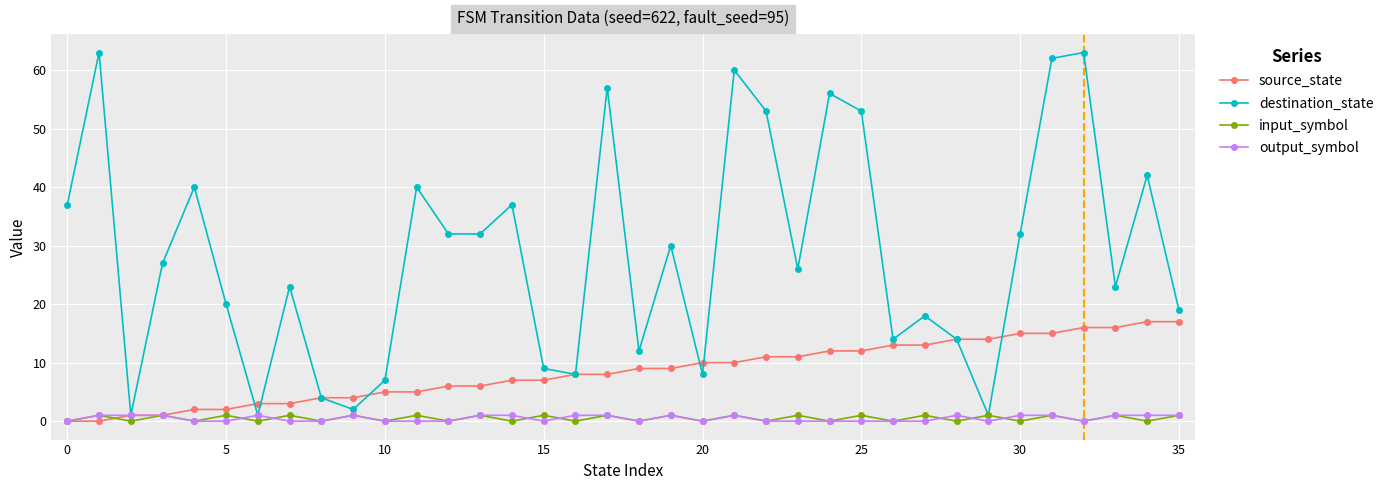

True or false: input_symbol_encoded and source_state intersect in this chart.

True